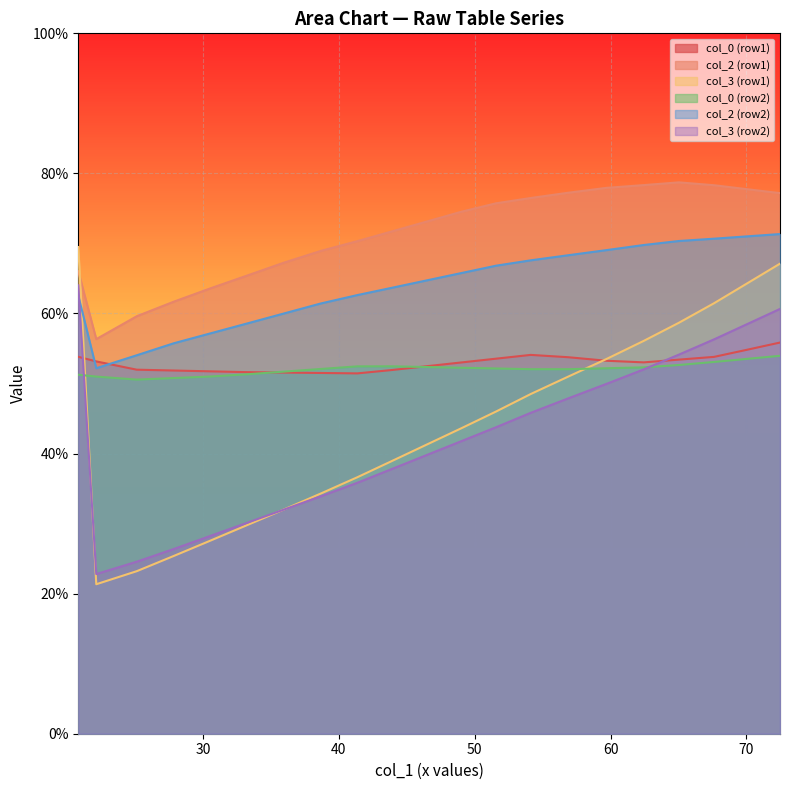

Which series has the largest total across all categories?

col_2 (row1)